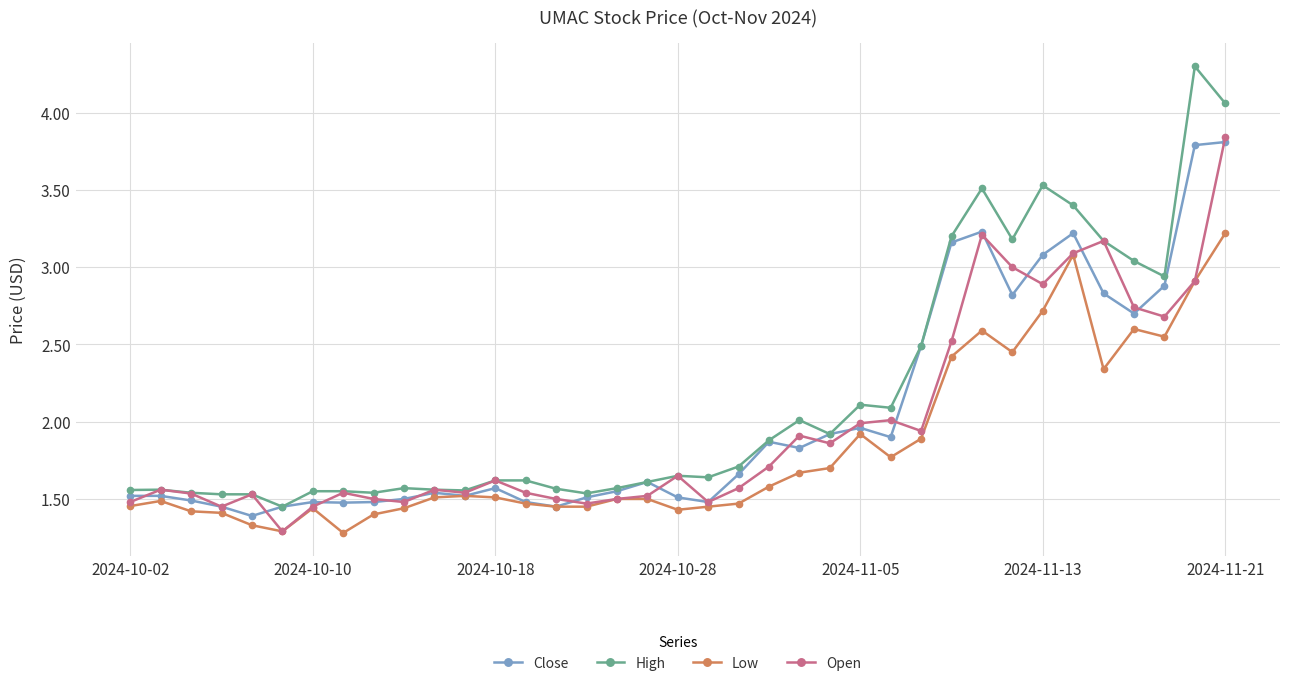

Does the chart have visible grid lines?

Yes